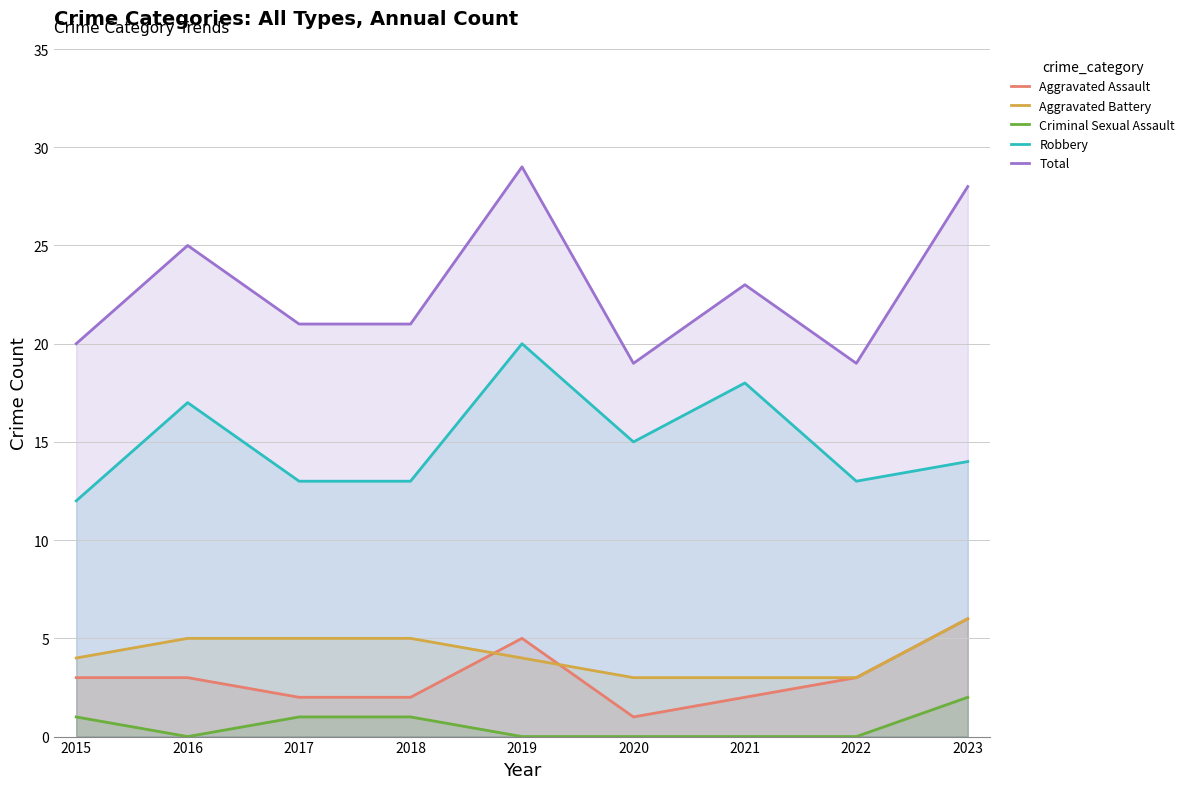

What is the sum of the Total values at 2020 and 2017?

40